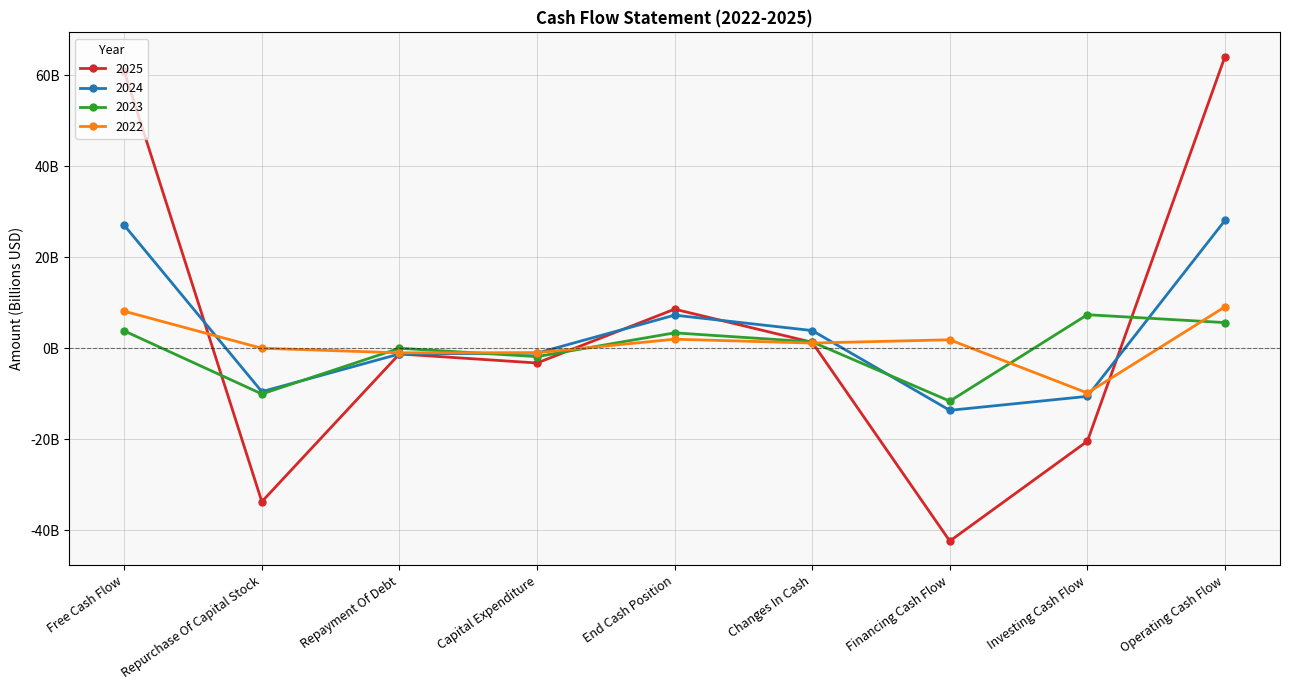

Is the value of 2022 at Capital Expenditure greater than the value of 2024 at Changes In Cash?

No